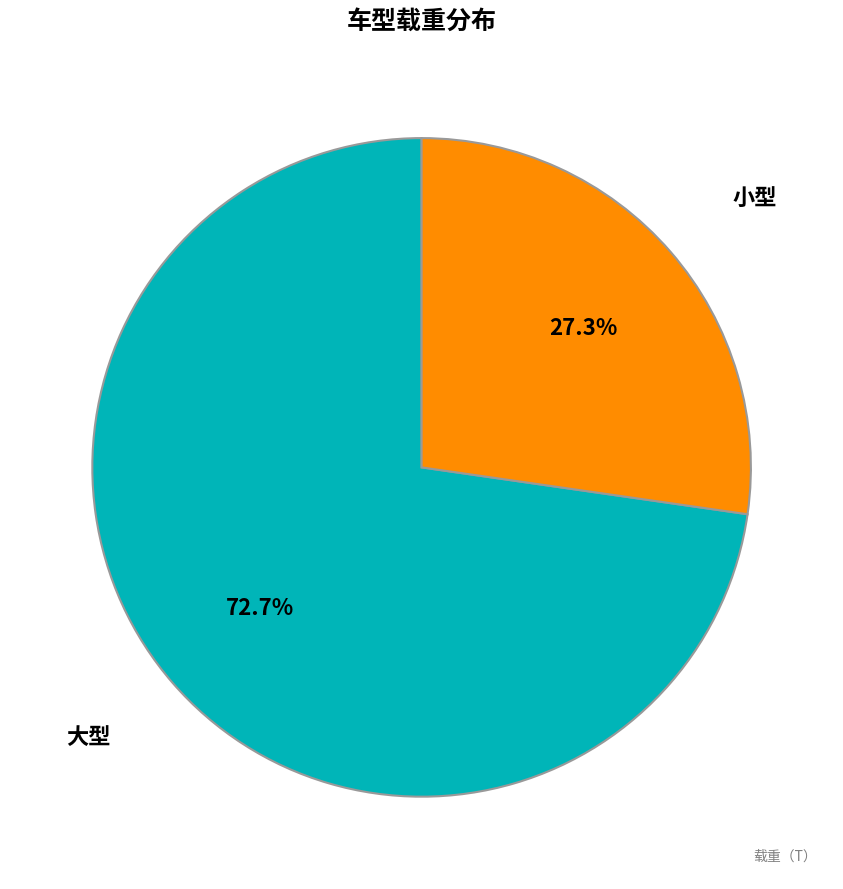

Does any single category account for the majority?

Yes